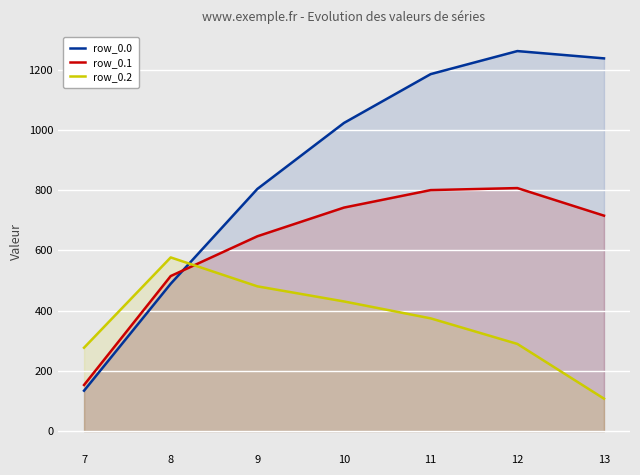

Rank the categories by row_0.1 value from highest to lowest.

12, 11, 10, 13, 9, 8, 7